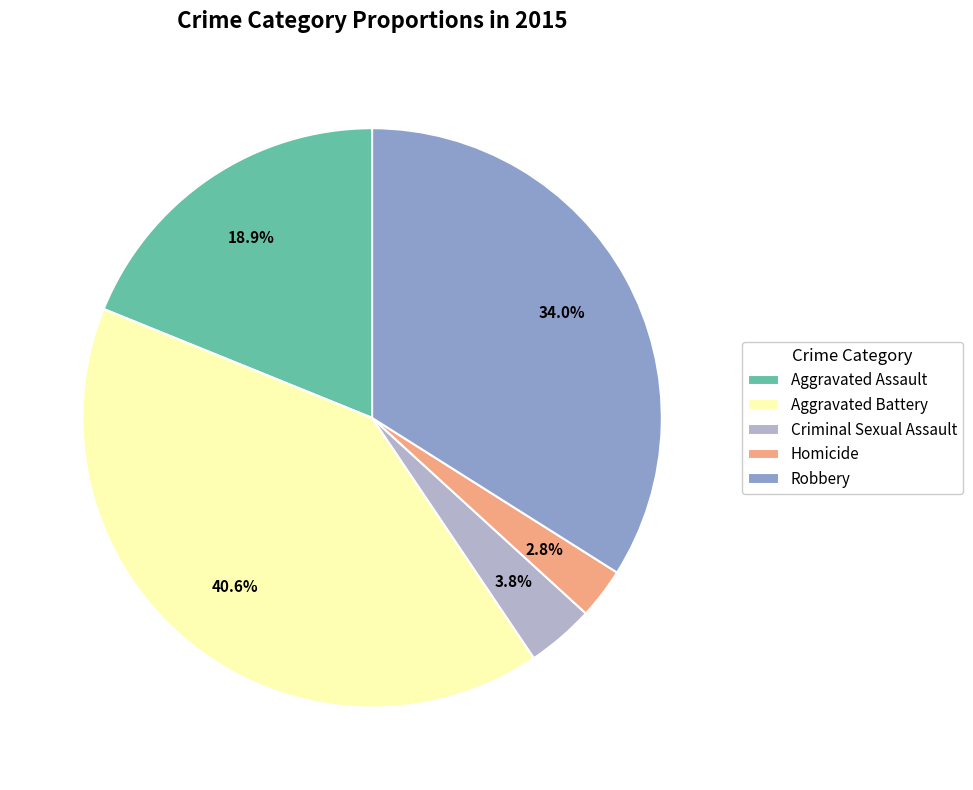

What percentage is NOT represented by Robbery?

66.0%